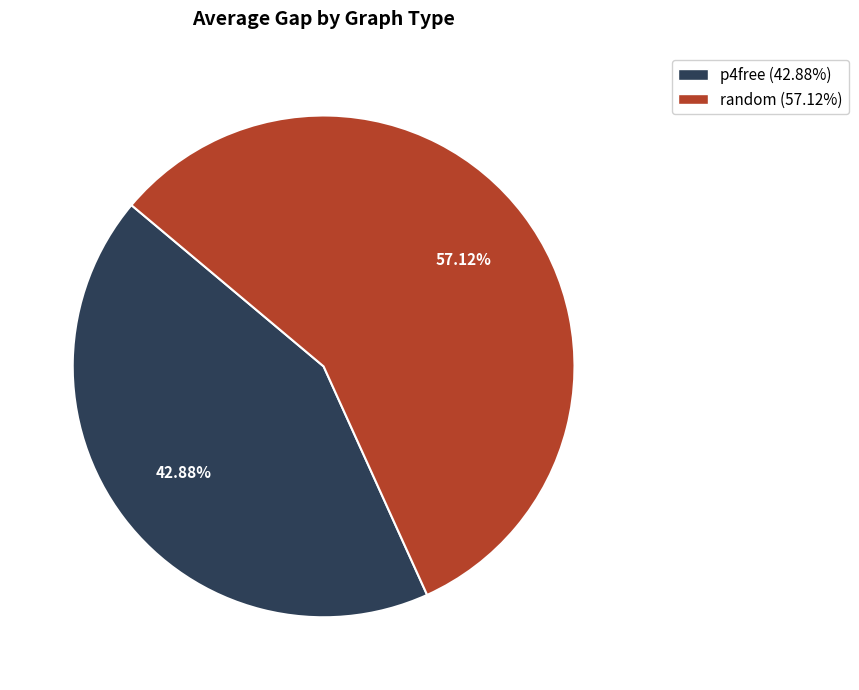

Is there a majority slice in this chart?

Yes